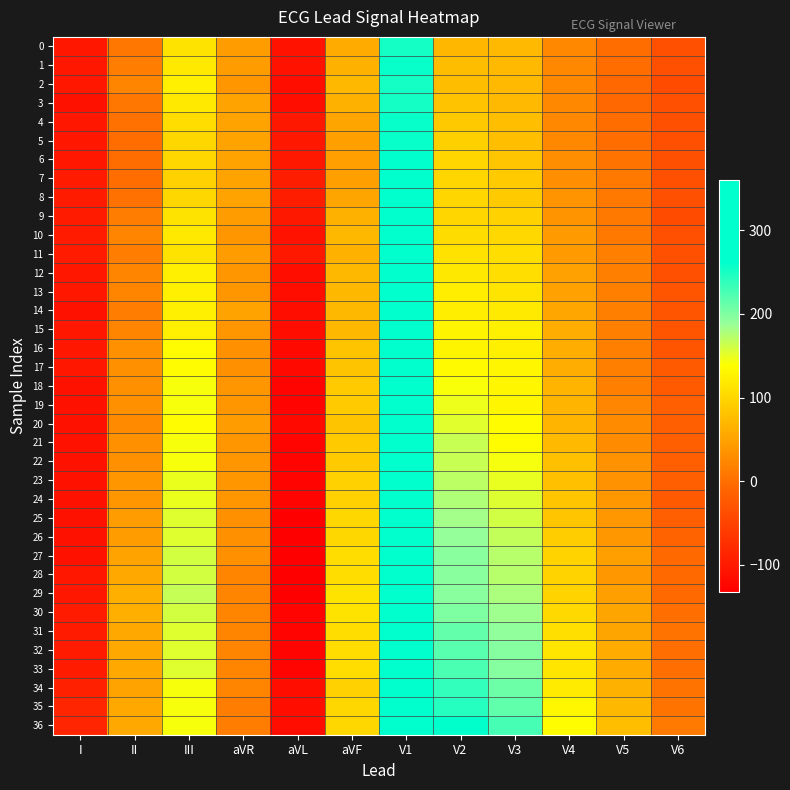

At which category is the sum across all series the highest?

V1